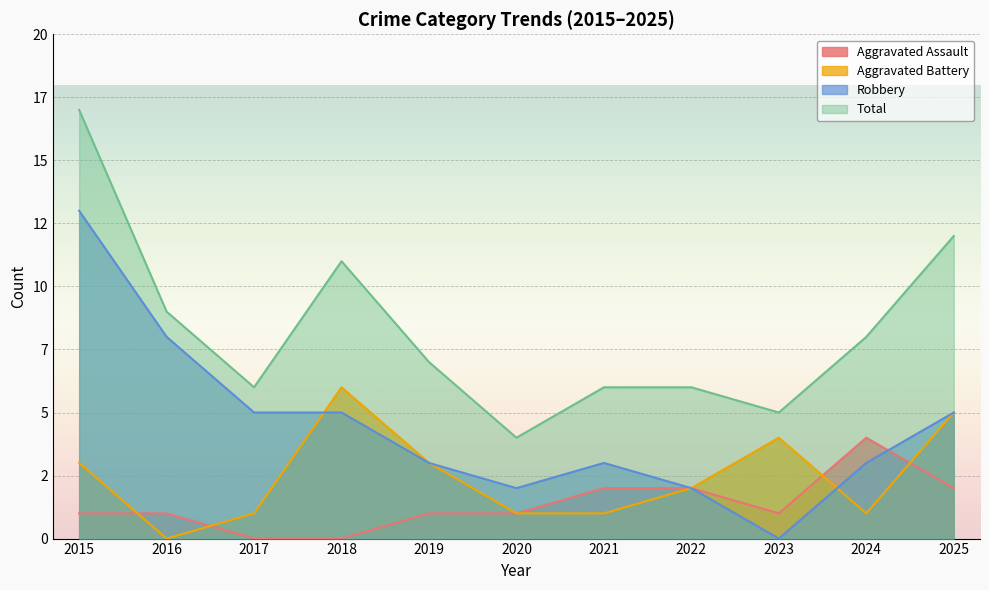

At how many categories does at least one series exceed 12?

1